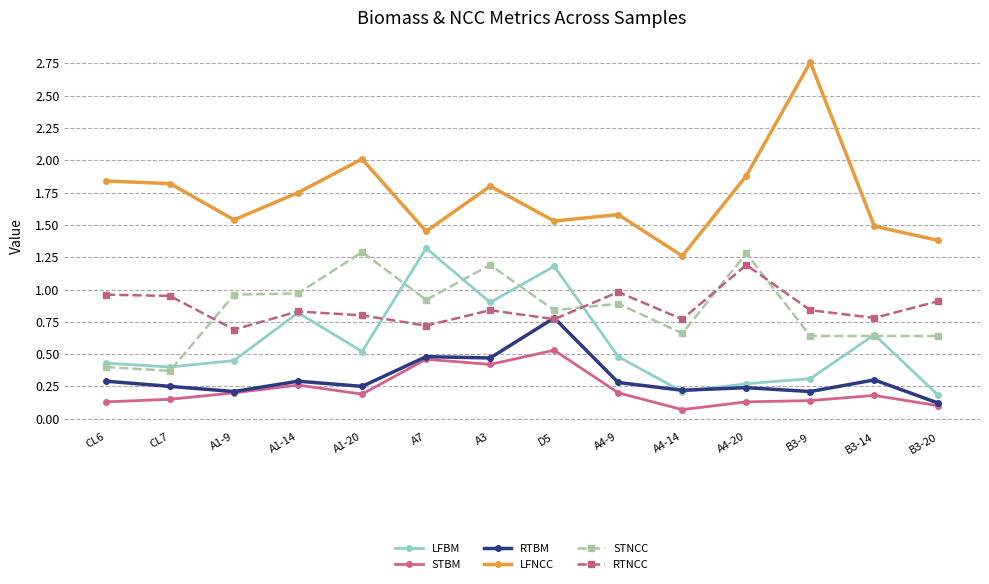

Which series changed the most between CL6 and A1-9?

STNCC